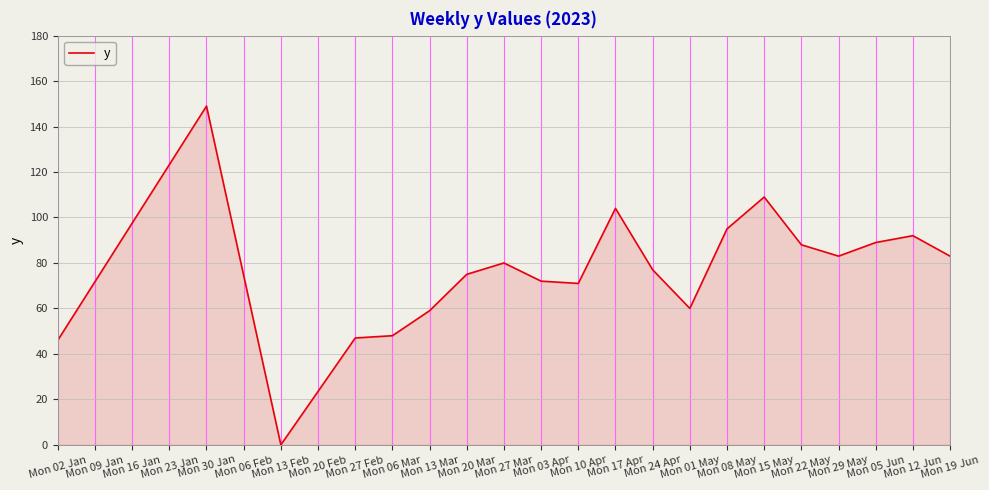

What is the difference between the maximum and minimum values?

149